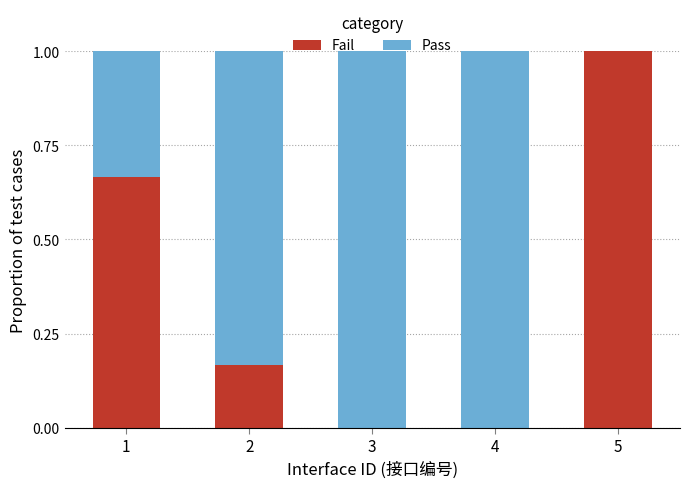

Which category has the highest value in the Fail series?

5